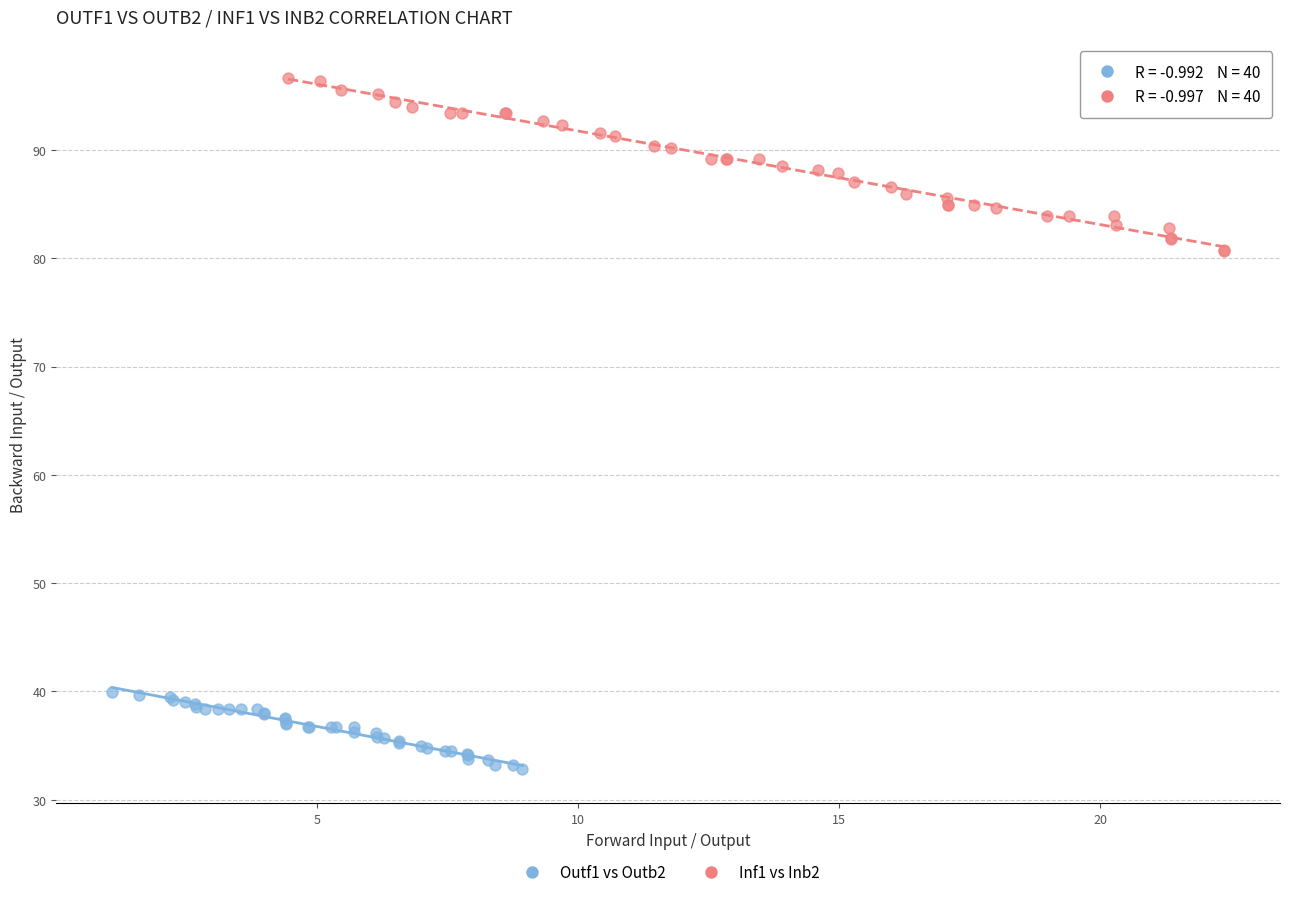

Which series contains the lowest Y value?

Outf1 vs Outb2